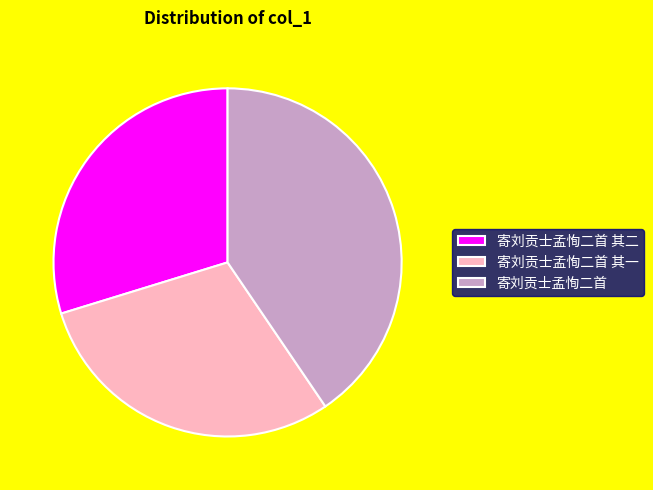

Is it true that 寄刘贡士孟恂二首 其二 is 18% of the pie?

False